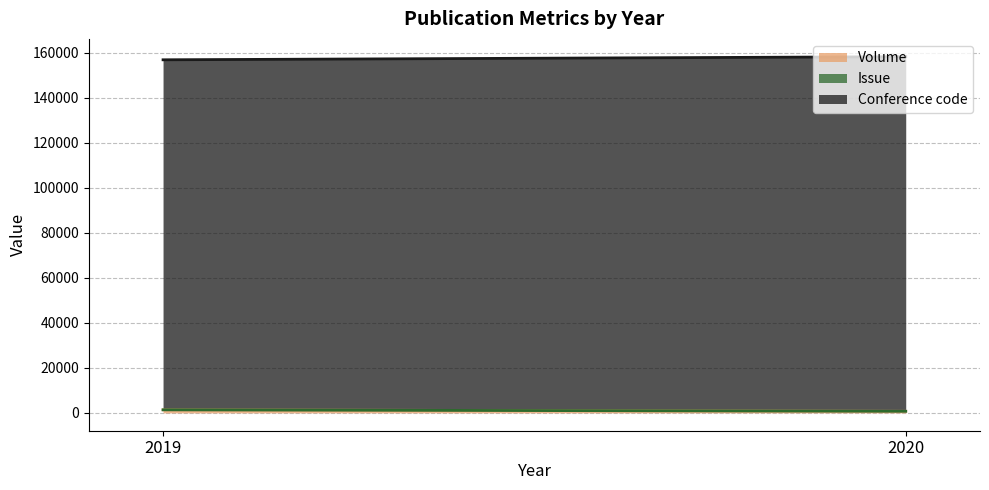

Is the value of Issue at 2020 greater than the value of Volume at 2019?

No